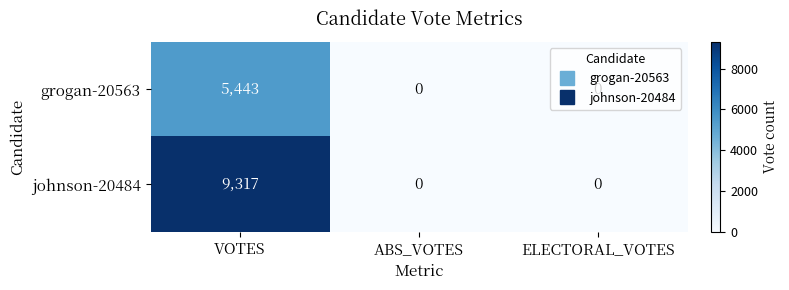

Is it true that grogan-20563 equals 1981 at VOTES?

False